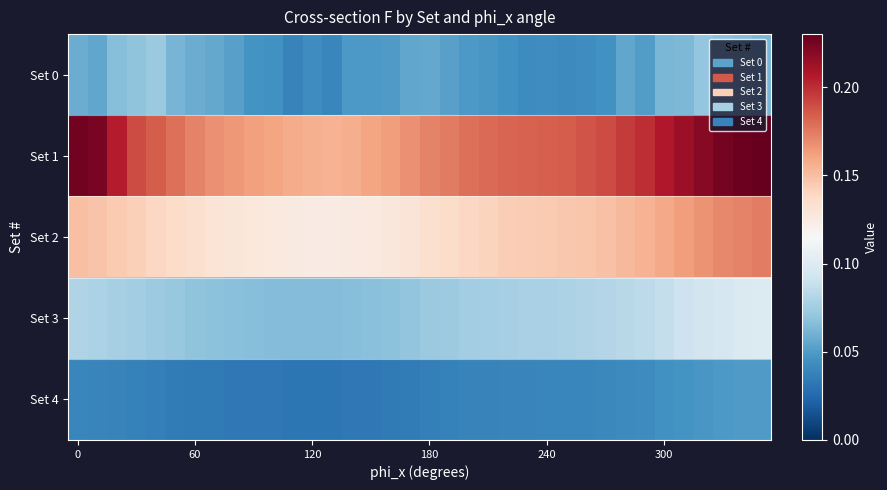

Reading right to left, what are all the values shown in this chart?

Set 0: 0.1	0.1	0.1	0.1	0.1	0.1	0.1	0.1	0.0	0.0	0.0	0.0	0.0	0.0	0.0	0.0	0.1	0.1	0.1	0.0	0.0	0.0	0.0	0.0	0.0	0.0	0.0	0.1	0.1	0.1	0.1	0.1	0.1	0.1	0.1	0.1
Set 1: 0.2	0.2	0.2	0.2	0.2	0.2	0.2	0.2	0.2	0.2	0.2	0.2	0.2	0.2	0.2	0.2	0.2	0.2	0.2	0.2	0.2	0.2	0.2	0.2	0.2	0.2	0.2	0.2	0.2	0.2	0.2	0.2	0.2	0.2	0.2	0.2
Set 2: 0.2	0.2	0.2	0.2	0.2	0.2	0.2	0.2	0.1	0.1	0.1	0.1	0.1	0.1	0.1	0.1	0.1	0.1	0.1	0.1	0.1	0.1	0.1	0.1	0.1	0.1	0.1	0.1	0.1	0.1	0.1	0.1	0.1	0.1	0.1	0.1
Set 3: 0.1	0.1	0.1	0.1	0.1	0.1	0.1	0.1	0.1	0.1	0.1	0.1	0.1	0.1	0.1	0.1	0.1	0.1	0.1	0.1	0.1	0.1	0.1	0.1	0.1	0.1	0.1	0.1	0.1	0.1	0.1	0.1	0.1	0.1	0.1	0.1
Set 4: 0.1	0.1	0.0	0.0	0.0	0.0	0.0	0.0	0.0	0.0	0.0	0.0	0.0	0.0	0.0	0.0	0.0	0.0	0.0	0.0	0.0	0.0	0.0	0.0	0.0	0.0	0.0	0.0	0.0	0.0	0.0	0.0	0.0	0.0	0.0	0.0